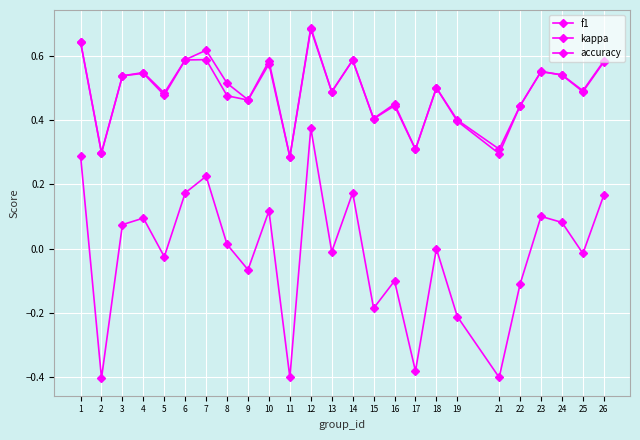

True or false: f1 has more than 2 interior local peaks.

True